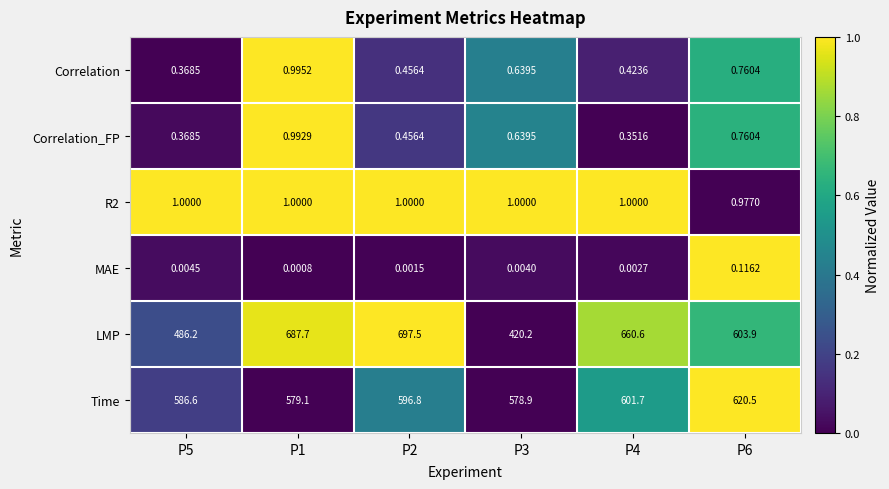

How many series are shown in this chart?

6